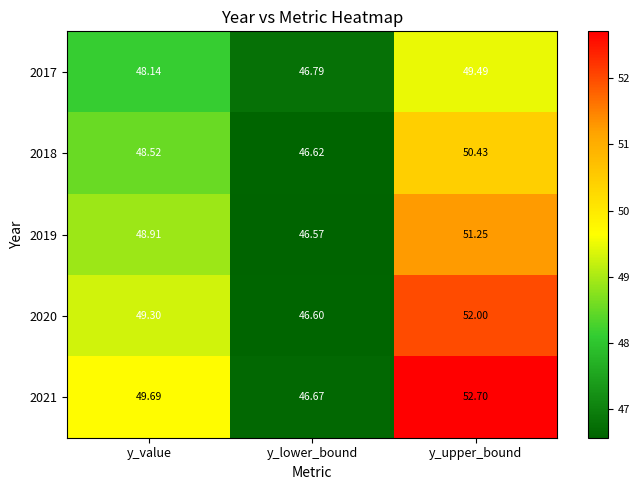

Rank the series by their maximum value, from lowest to highest.

2017, 2018, 2019, 2020, 2021